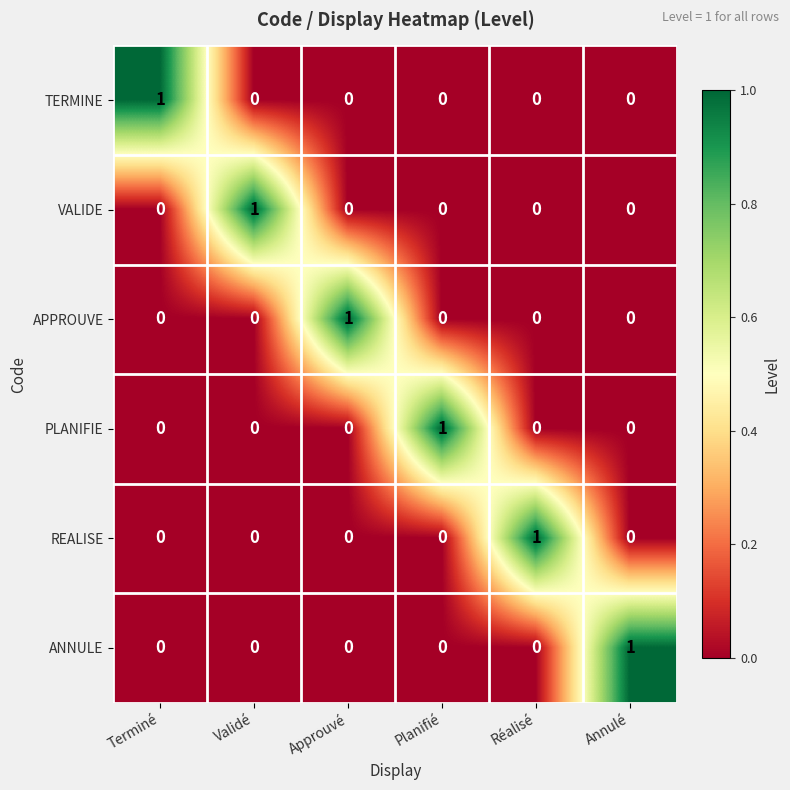

At how many categories does at least one series exceed 0?

6